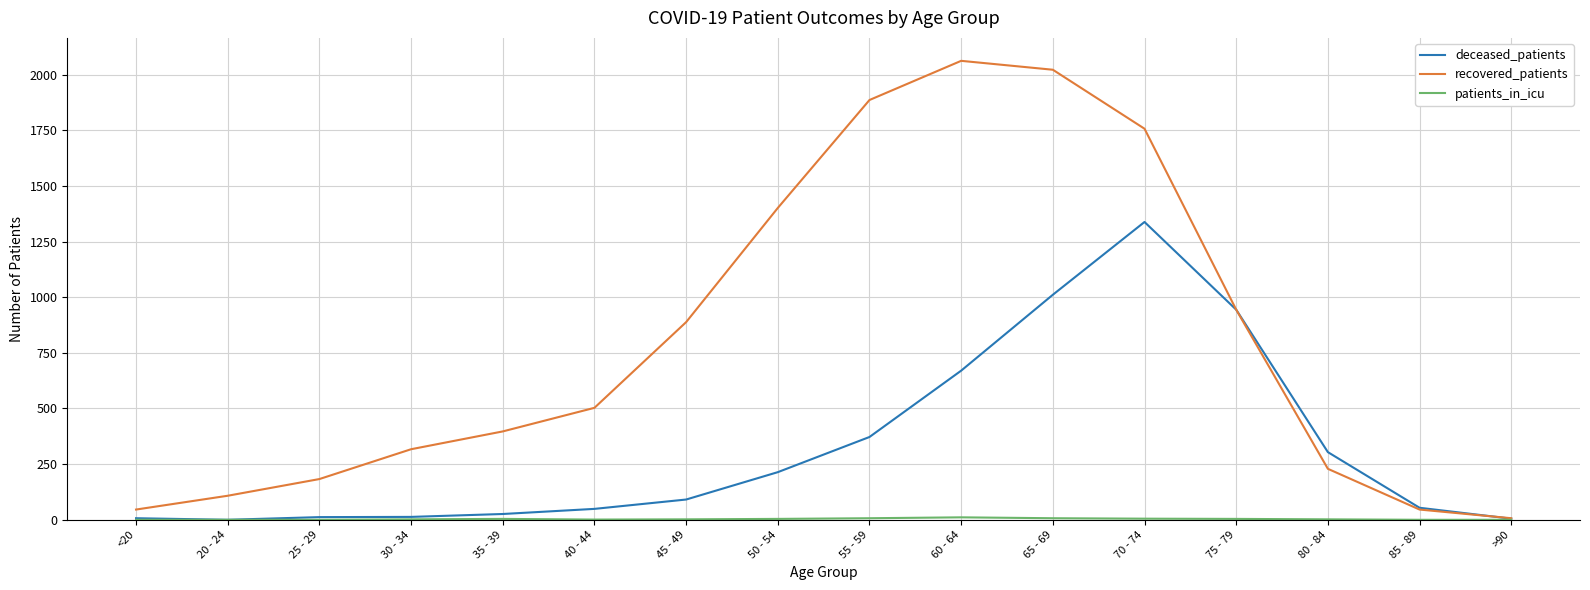

What is the maximum value shown in the chart?

2062